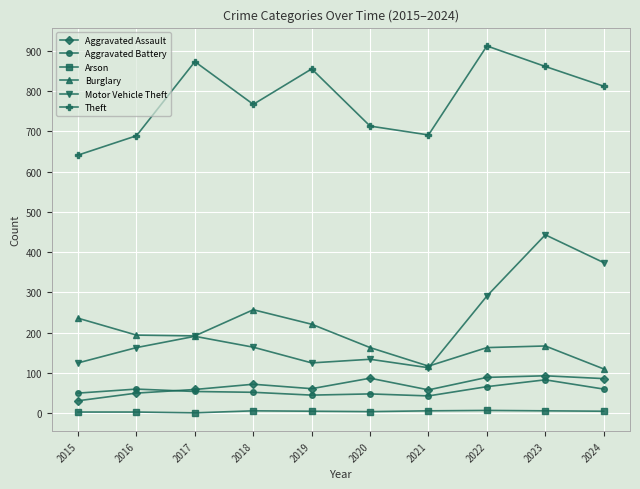

Which category has the highest value across all series?

2022